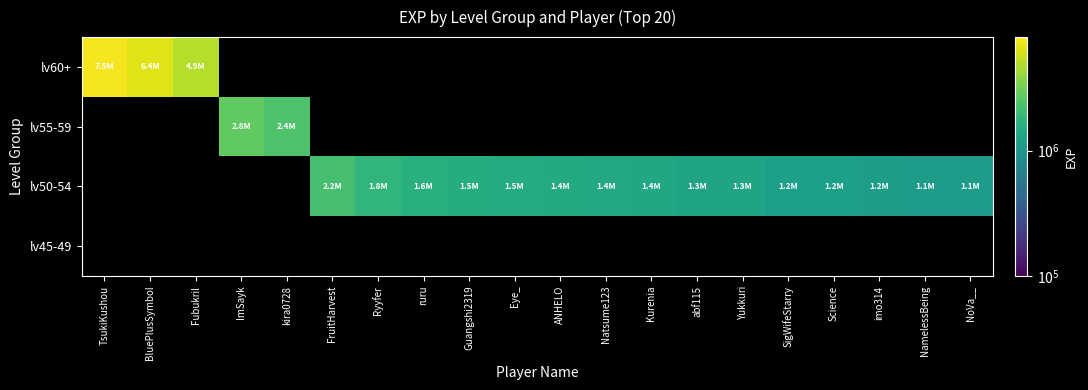

At ruru, list the series in order from largest to smallest.

lv50-54, lv60+, lv55-59, lv45-49